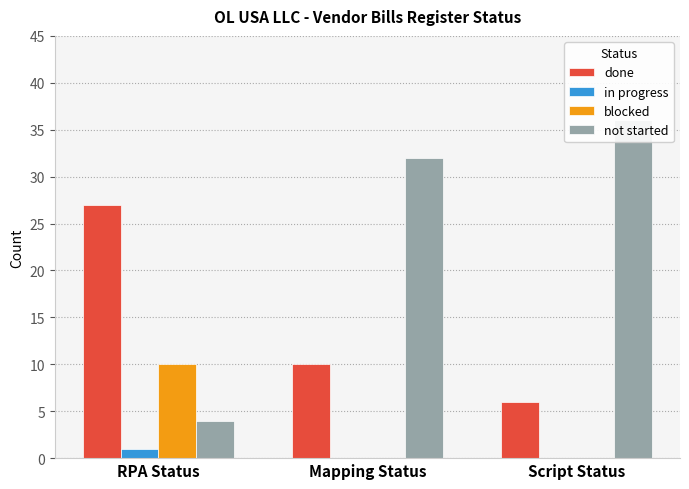

What is the maximum value shown in the chart?

36